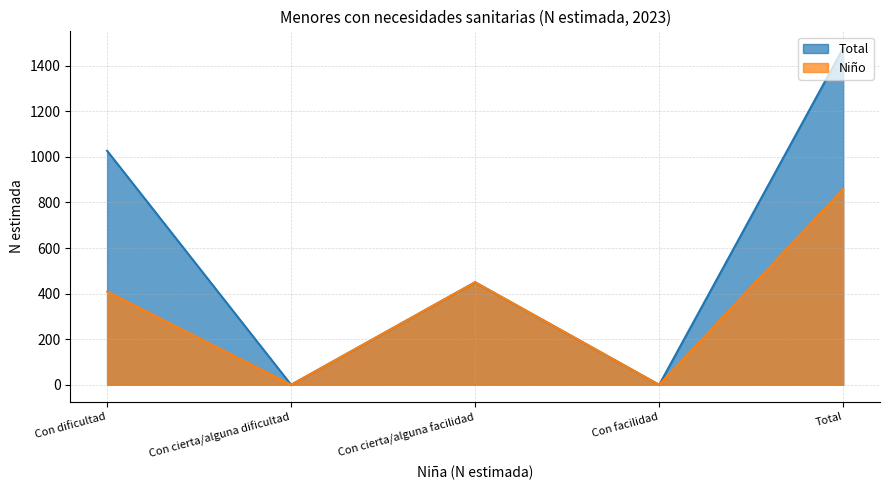

True or false: Niño and Total intersect in this chart.

False